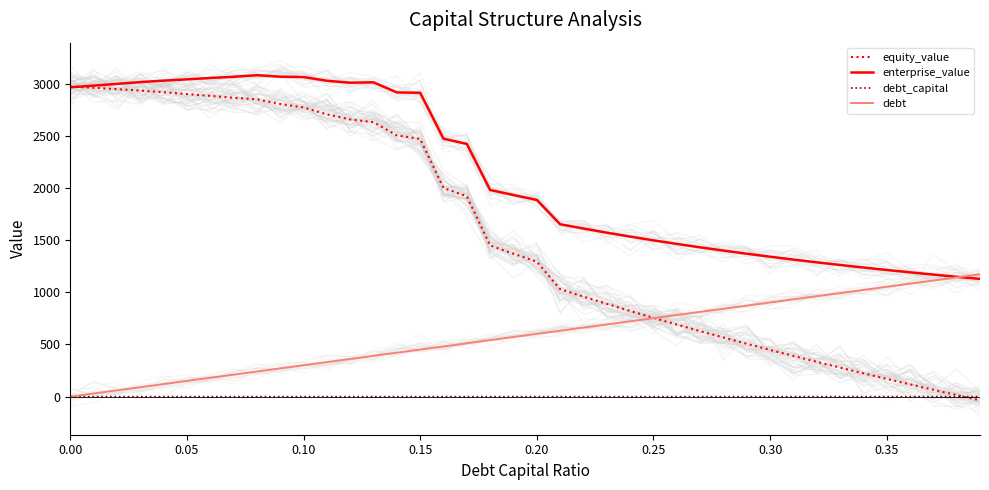

True or false: debt_capital and enterprise_value intersect in this chart.

False